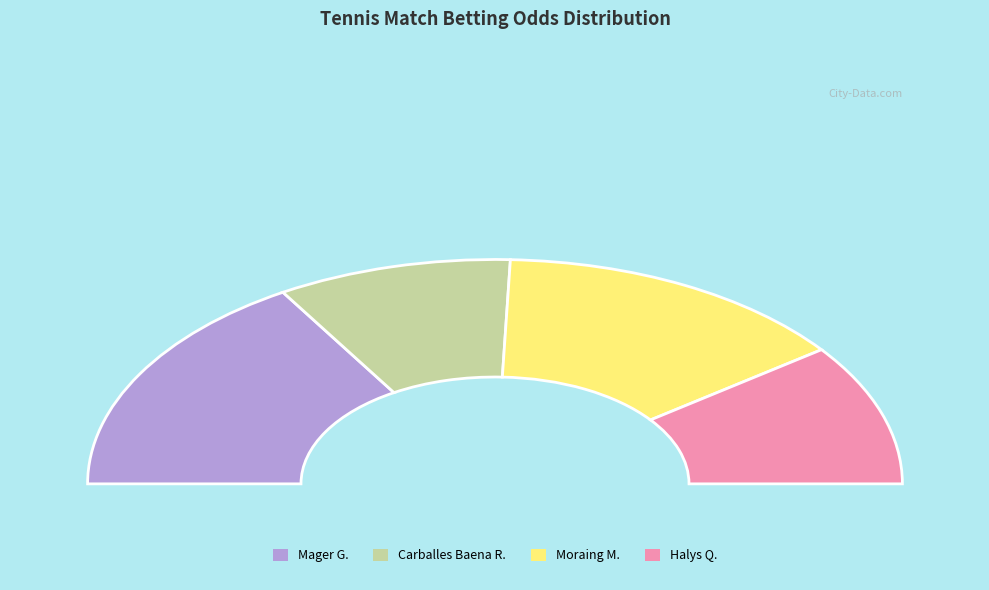

Does Carballes Baena R. account for over 50% of the chart?

No